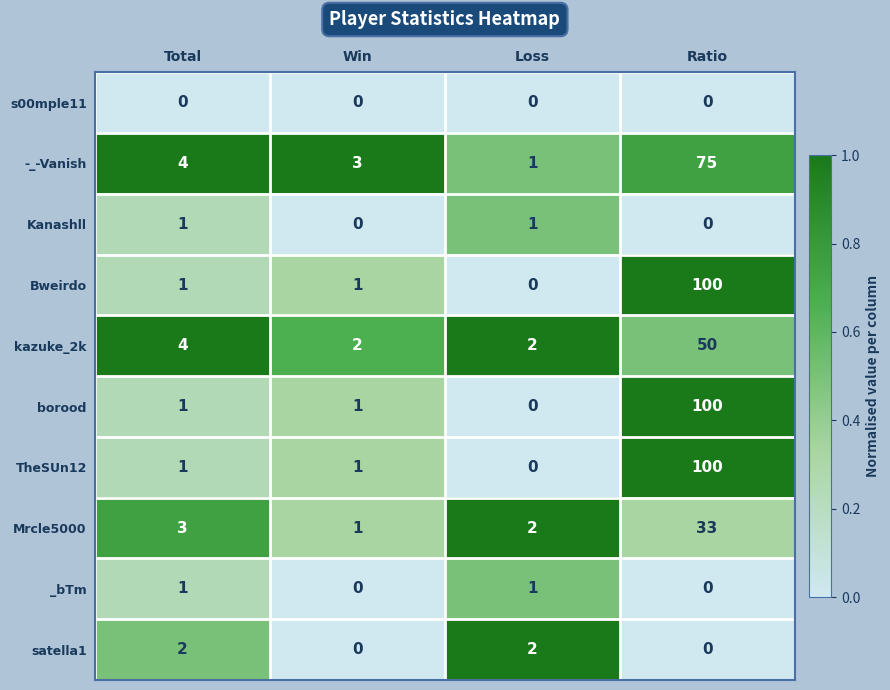

List the labels in order of -_-Vanish value, smallest first.

Loss, Win, Total, Ratio